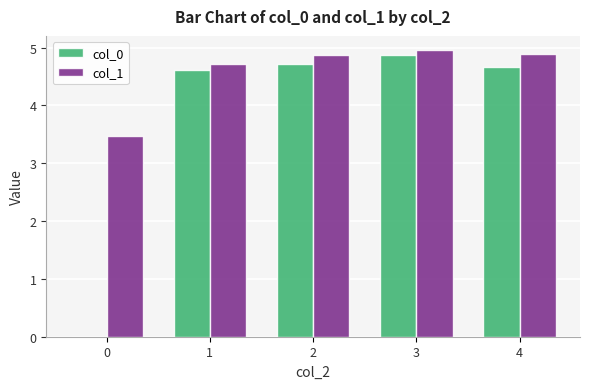

Which category has the highest value in the col_1 series?

3